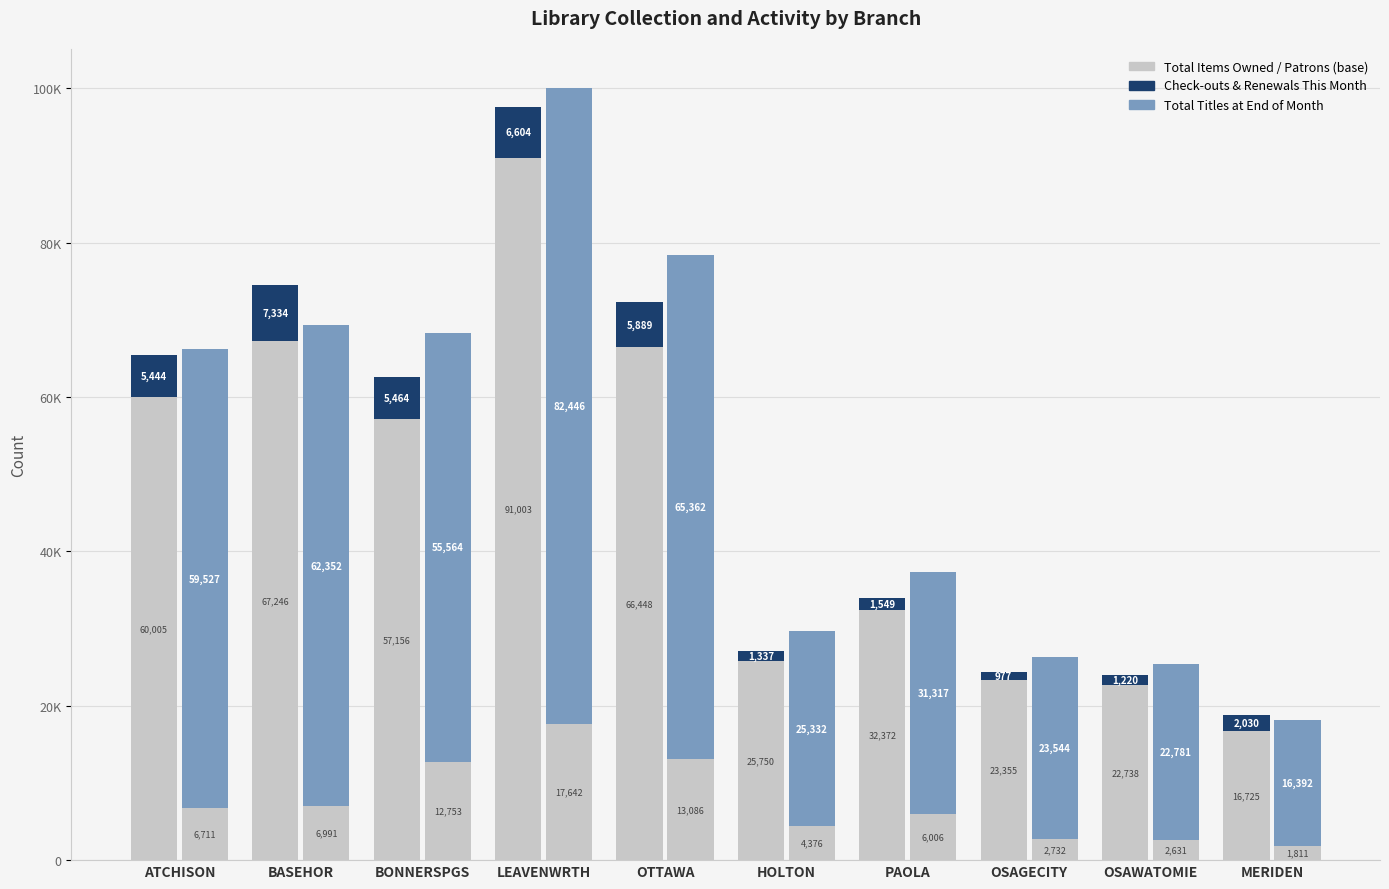

The Check-outs & Renewals This Month series shows 5464 at BONNERSPGS. True or false?

True